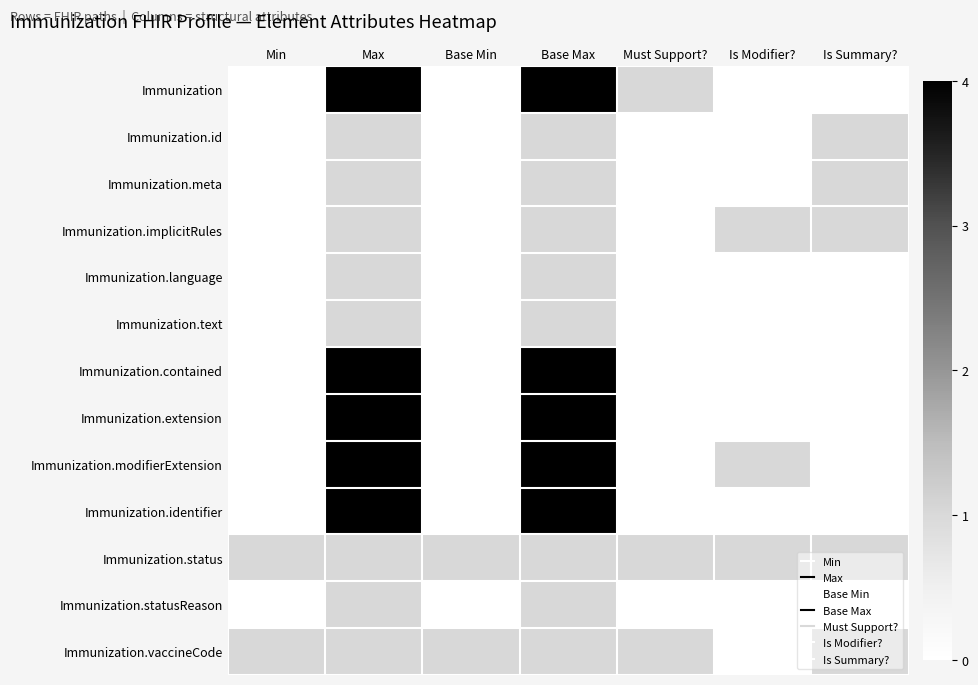

At which category is the sum across all series the highest?

Max